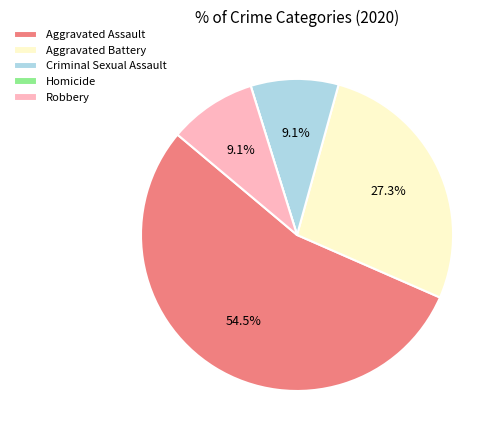

Approximately how many times larger is the value at Criminal Sexual Assault compared to Aggravated Battery?

0.3